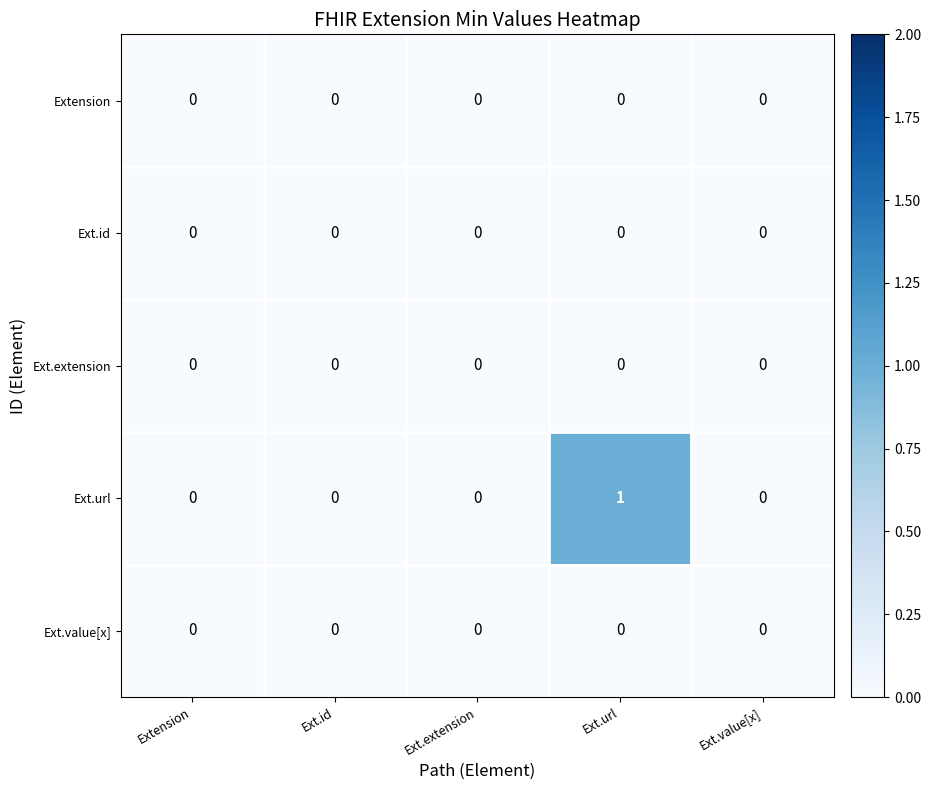

Which series has the largest range (max minus min)?

Ext.url